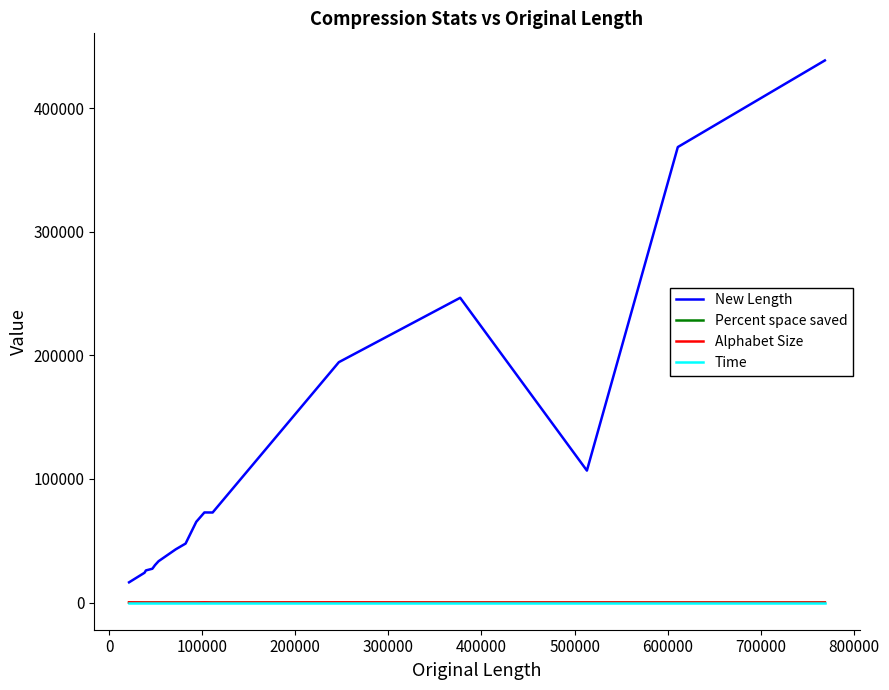

What is the difference between the second highest and minimum values in the Time series?

0.1